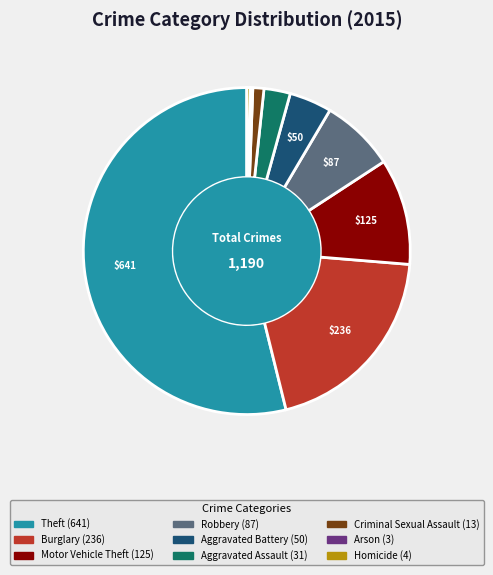

Is there a majority slice in this chart?

Yes